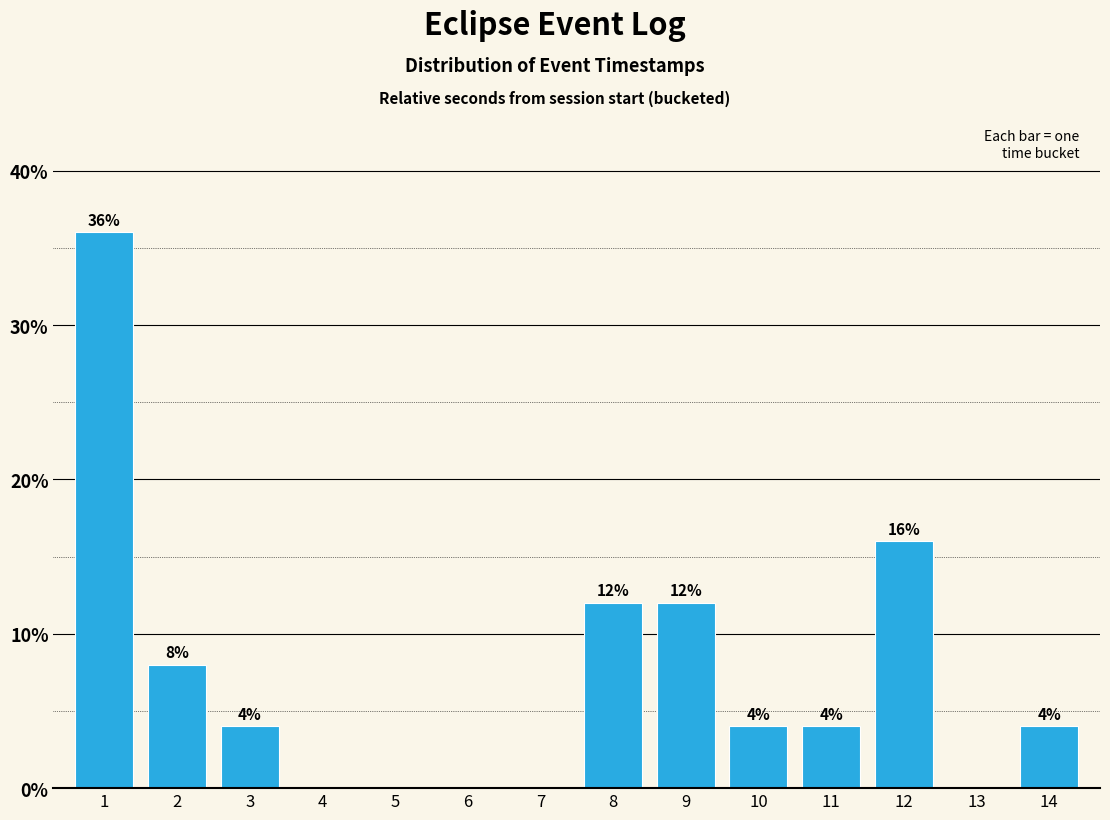

Reading left to right, extract all data points from this chart.

1=36	2=8	3=4	4=0	5=0	6=0	7=0	8=12	9=12	10=4	11=4	12=16	13=0	14=4